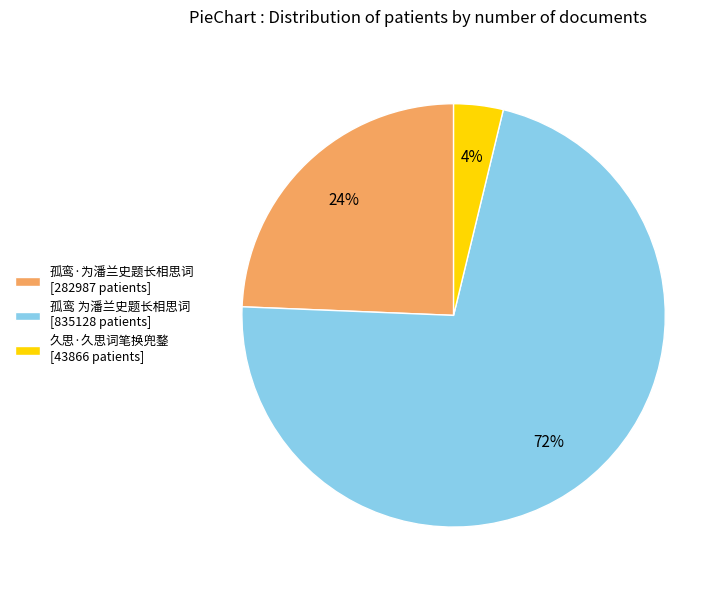

What is the majority slice?

孤鸾 为潘兰史题长相思词